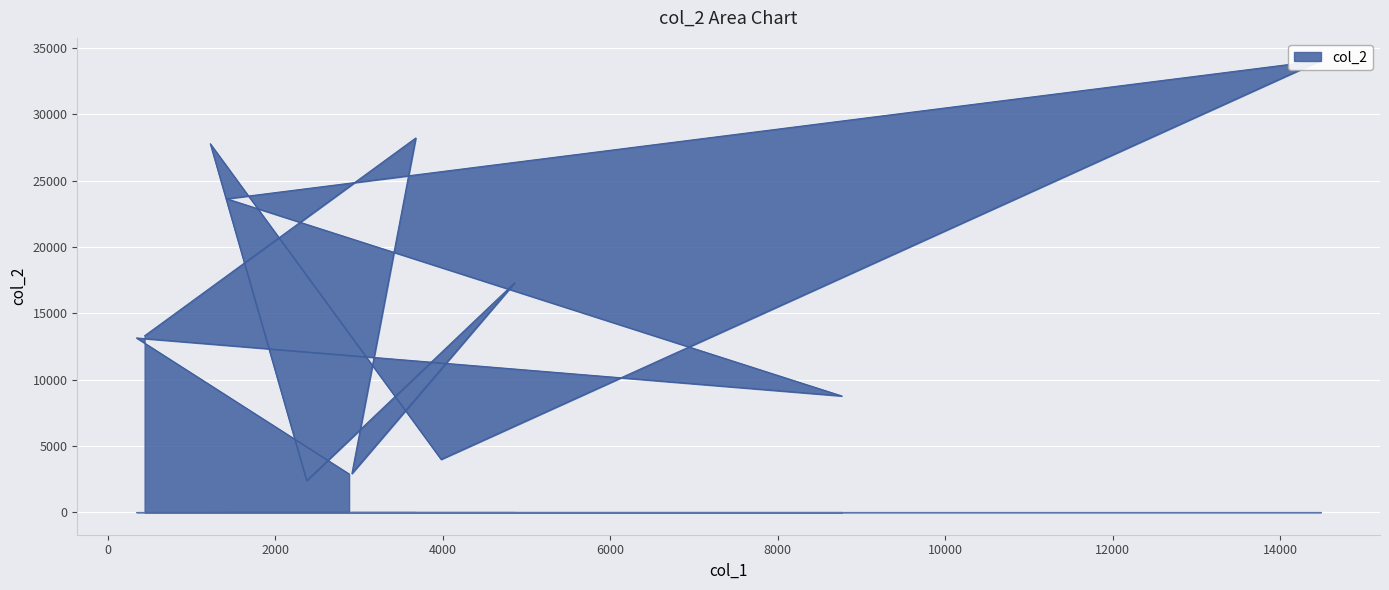

True or false: there are more than 0 points higher than both neighbors.

True